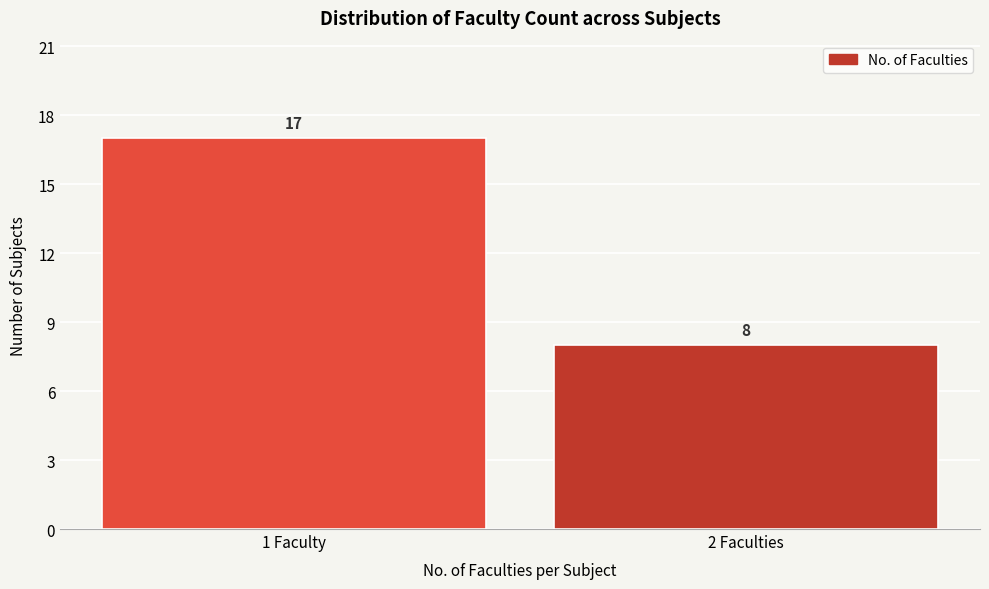

Reading left to right, extract all data points from this chart.

1 Faculty=17	2 Faculties=8